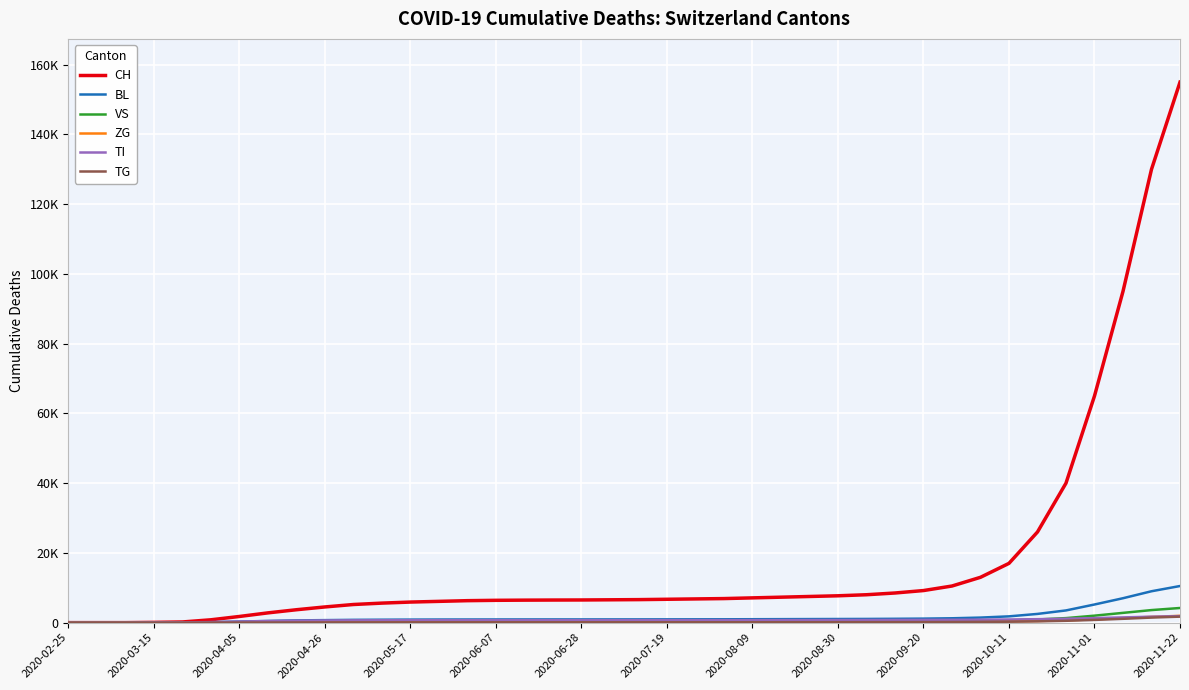

What are all the series names shown in the legend?

CH, BL, VS, ZG, TI, TG